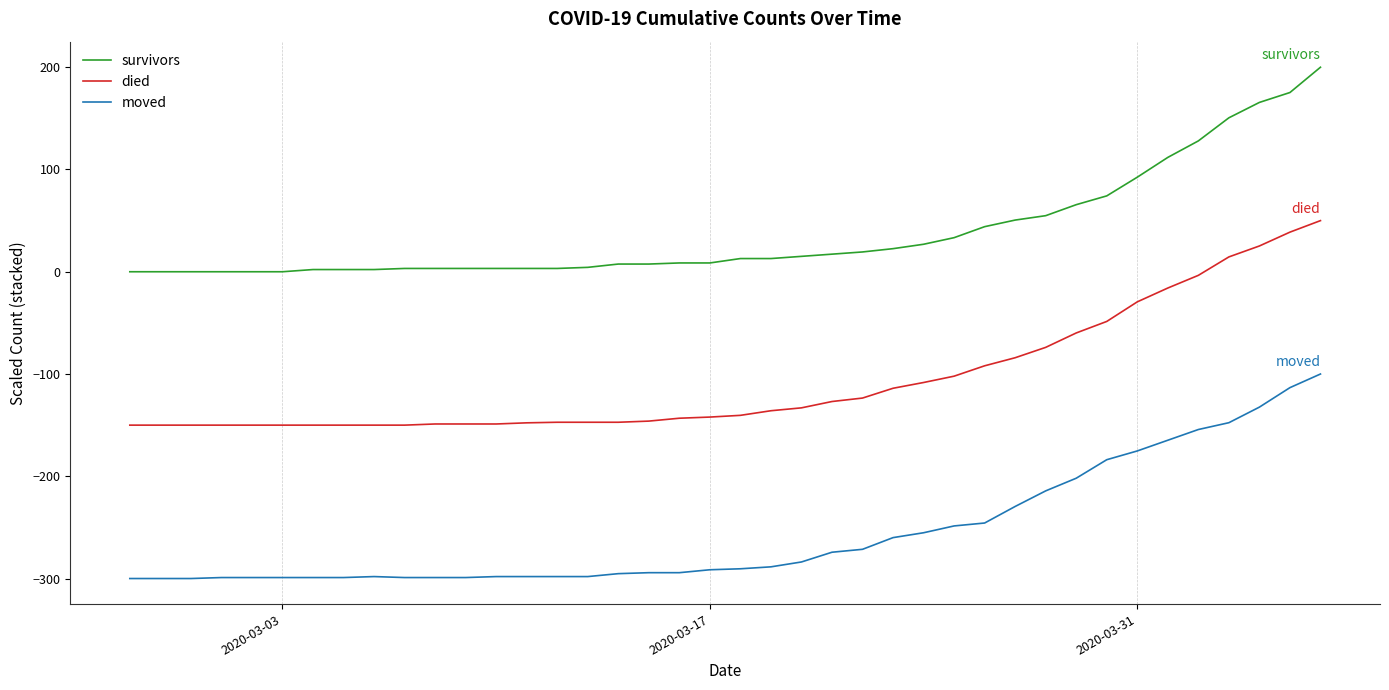

Does the chart have visible grid lines?

Yes